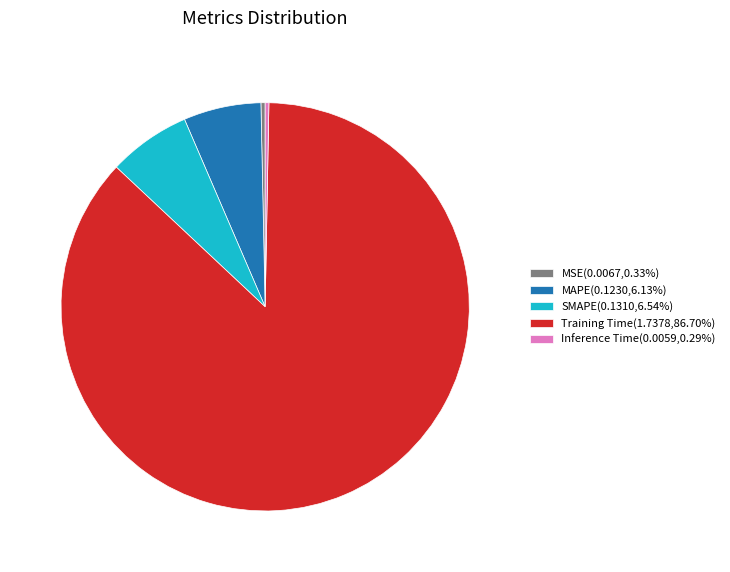

Which category has the biggest portion of the pie?

Training Time